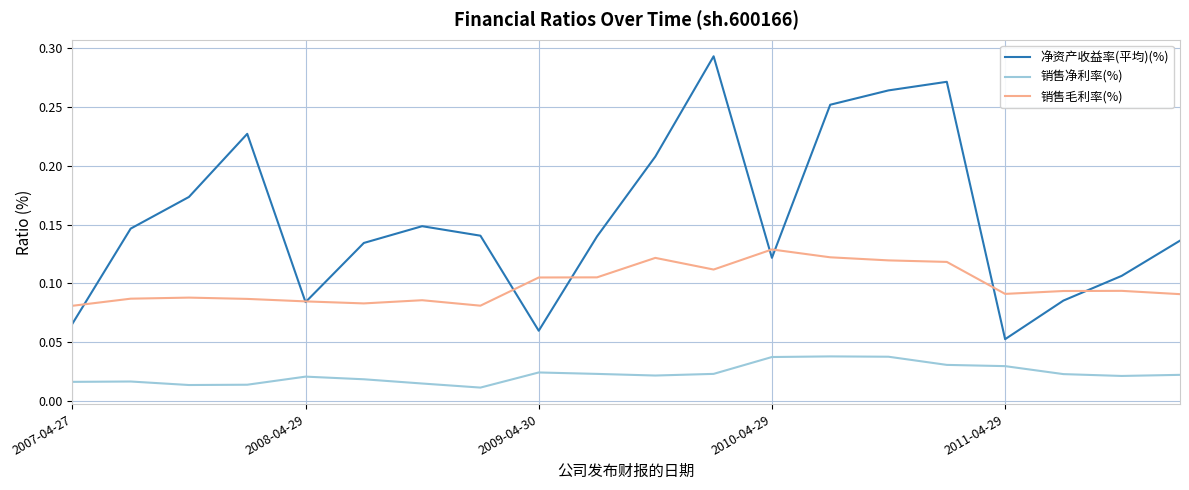

Which series has the largest total across all categories?

净资产收益率(平均)(%)